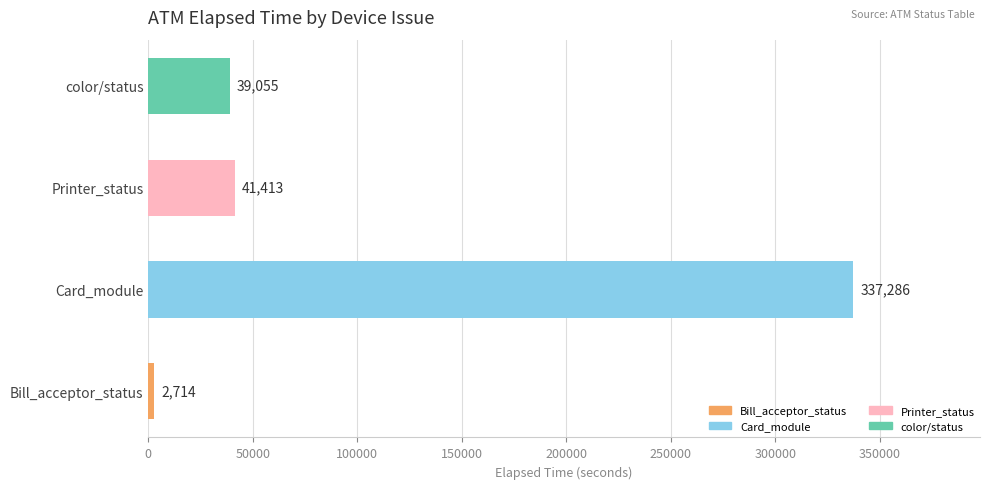

The chart shows a value of 13407 at Printer_status. True or false?

False